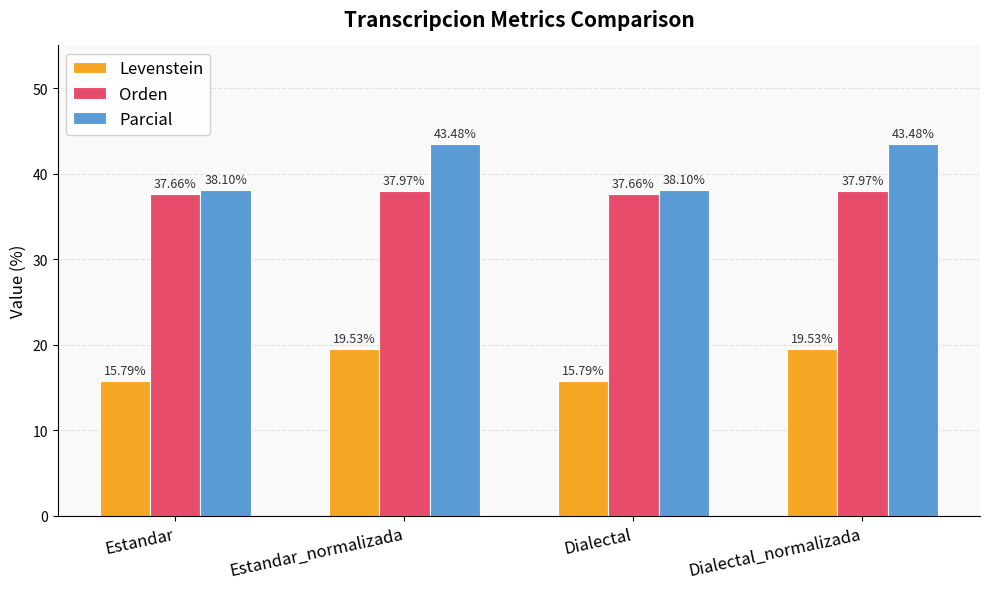

Reading right to left, list all the values displayed in this chart.

Levenstein: 19.5	15.8	19.5	15.8
Orden: 38.0	37.7	38.0	37.7
Parcial: 43.5	38.1	43.5	38.1